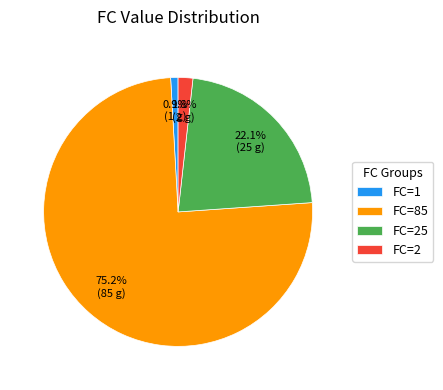

Rank the categories by value from lowest to highest.

FC=1, FC=2, FC=25, FC=85